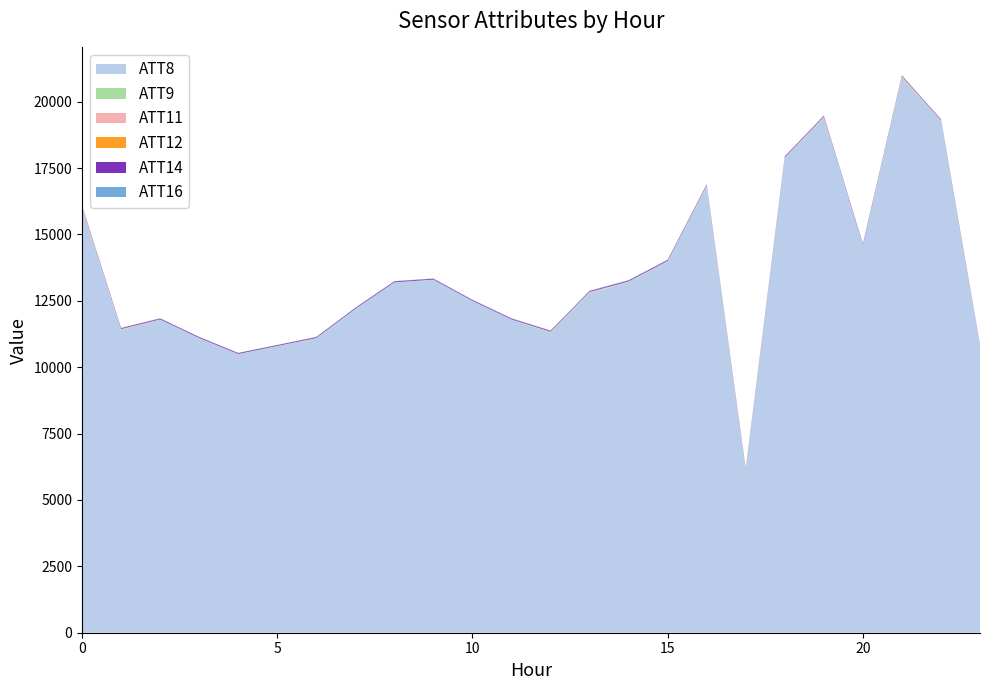

Reading left to right, list all the values displayed in this chart.

ATT8: 0=16000.0	1=11400.0	2=11800.0	3=11100.0	4=10500.0	5=10800.0	6=11100.0	7=12200.0	8=13200.0	9=13300.0	10=12500.0	11=11800.0	12=11300.0	13=12800.0	14=13200.0	15=14000.0	16=16800.0	17=6100.0	18=17900.0	19=19400.0	20=14600.0	21=20900.0	22=19300.0	23=10800.0
ATT9: 0=10.0	1=8.0	2=-10.0	3=-10.0	4=-10.0	5=-10.0	6=-10.0	7=-10.0	8=-10.0	9=-10.0	10=-10.0	11=-10.0	12=9.0	13=7.0	14=4.0	15=-10.0	16=10.0	17=3.9	18=-10.0	19=4.0	20=-10.0	21=14.0	22=-10.0	23=-10.0
ATT11: 0=9.8	1=8.0	2=-10.0	3=-10.0	4=-10.0	5=-10.0	6=-10.0	7=-10.0	8=-10.0	9=-10.0	10=-10.0	11=-10.0	12=8.8	13=7.0	14=4.0	15=-10.0	16=10.0	17=3.0	18=-10.0	19=4.0	20=-10.0	21=14.0	22=-10.0	23=-10.0
ATT12: 0=7.0	1=6.0	2=5.8	3=5.5	4=4.8	5=5.0	6=4.5	7=3.7	8=3.3	9=3.1	10=3.3	11=2.8	12=2.9	13=3.0	14=6.2	15=5.7	16=7.3	17=8.3	18=8.4	19=8.6	20=9.4	21=9.7	22=9.4	23=9.2
ATT14: 0=29.2	1=29.2	2=29.7	3=31.1	4=30.3	5=28.6	6=30.6	7=31.5	8=31.6	9=29.2	10=28.6	11=29.3	12=29.1	13=30.3	14=30.6	15=31.2	16=30.7	17=30.3	18=30.0	19=31.0	20=30.6	21=26.8	22=25.9	23=23.6
ATT16: 0=14.3	1=10.5	2=9.2	3=8.4	4=6.0	5=7.1	6=7.8	7=8.6	8=10.0	9=12.7	10=14.7	11=15.0	12=16.0	13=16.9	14=17.8	15=17.2	16=16.5	17=11.6	18=11.9	19=11.8	20=11.3	21=11.1	22=13.1	23=12.7